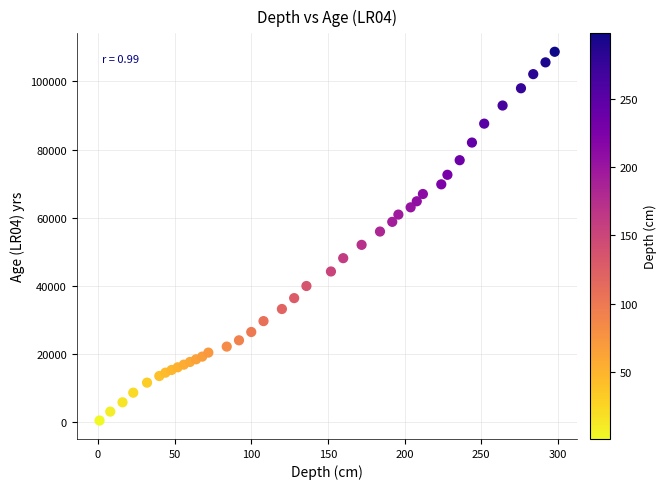

What is the range of X values (max minus min)?

297.0